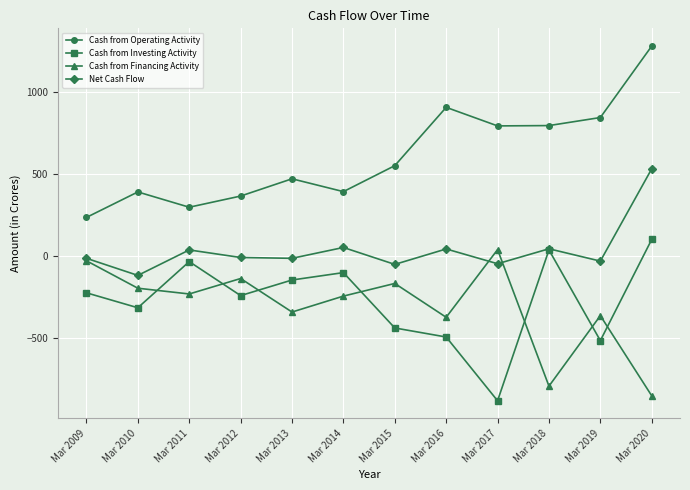

Which series has the largest total across all categories?

Cash from Operating Activity